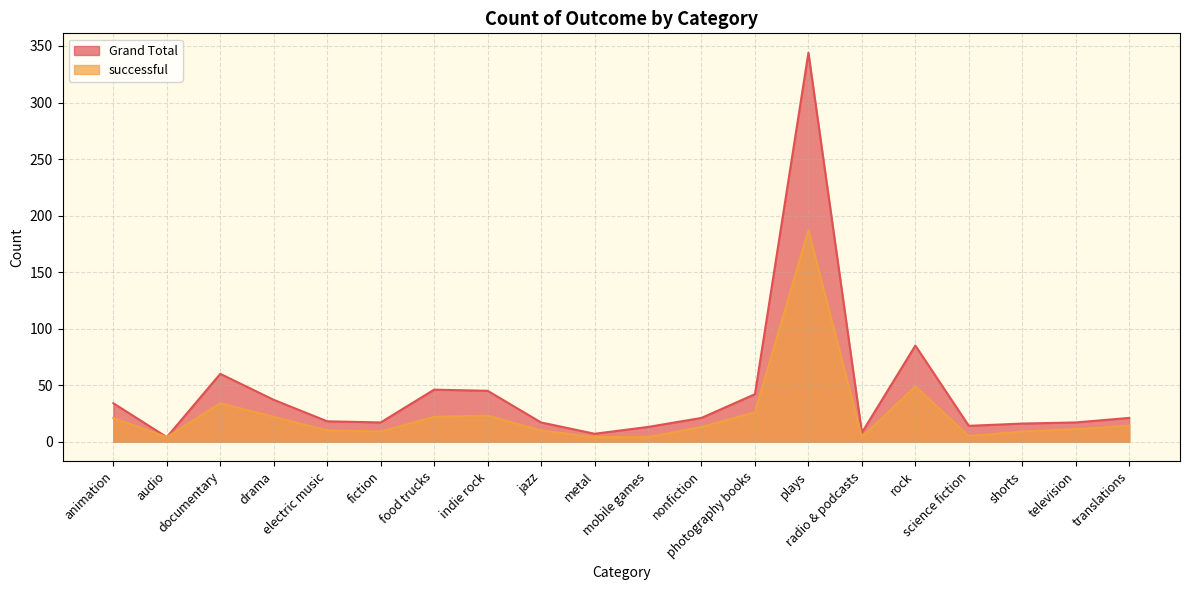

Between radio & podcasts and television, which is larger?

television